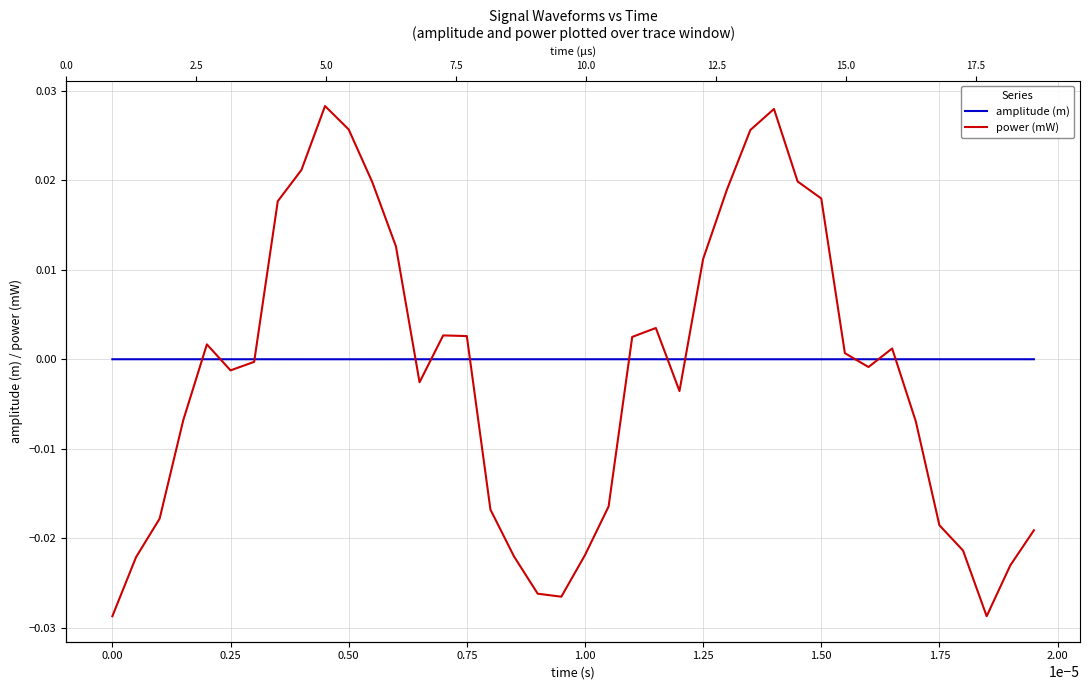

List the series in order of their peak value, lowest first.

amplitude (m), power (mW)